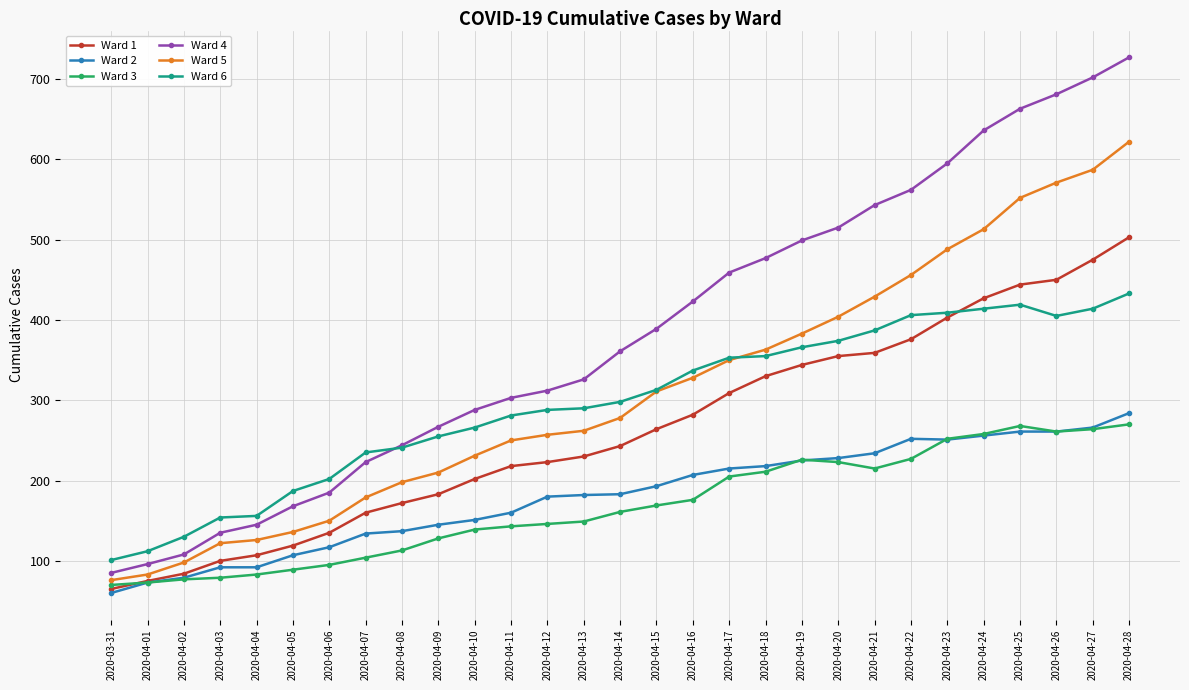

What is the lowest value of the Ward 5 series?

76